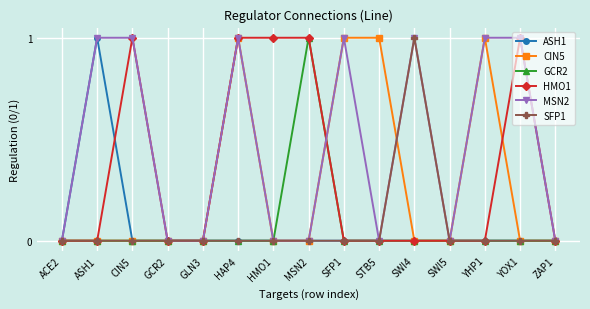

What position from the right is GLN3?

11